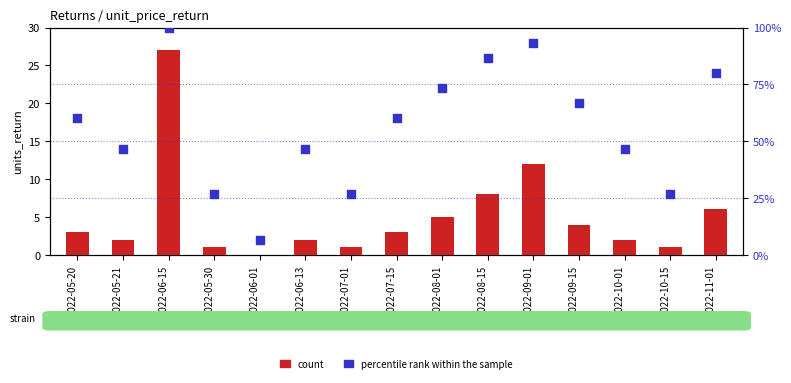

Which series contains the lowest Y value?

count